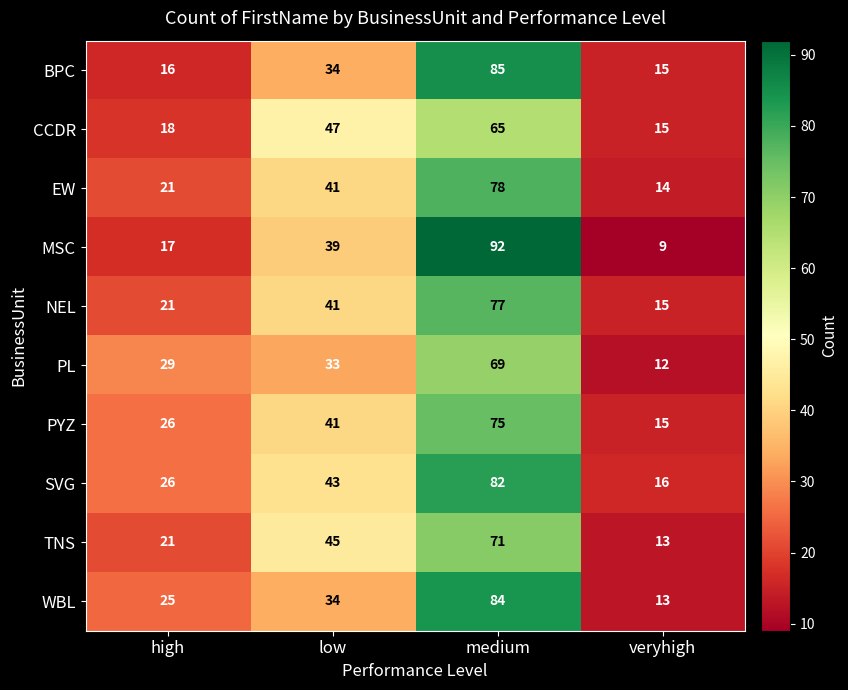

Between high and veryhigh, which series saw the biggest shift?

PL